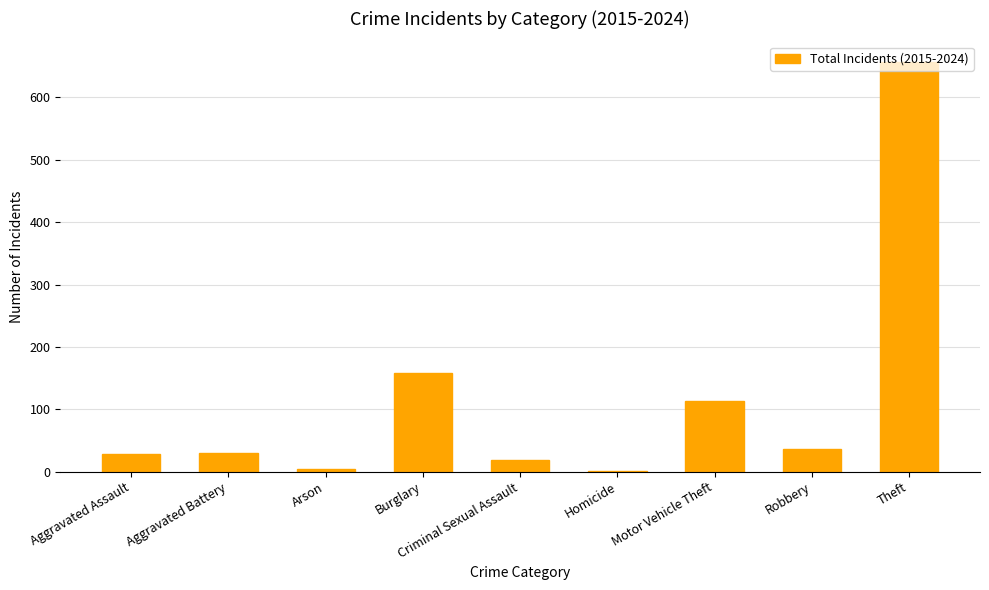

What is the approximate value at Criminal Sexual Assault?

18